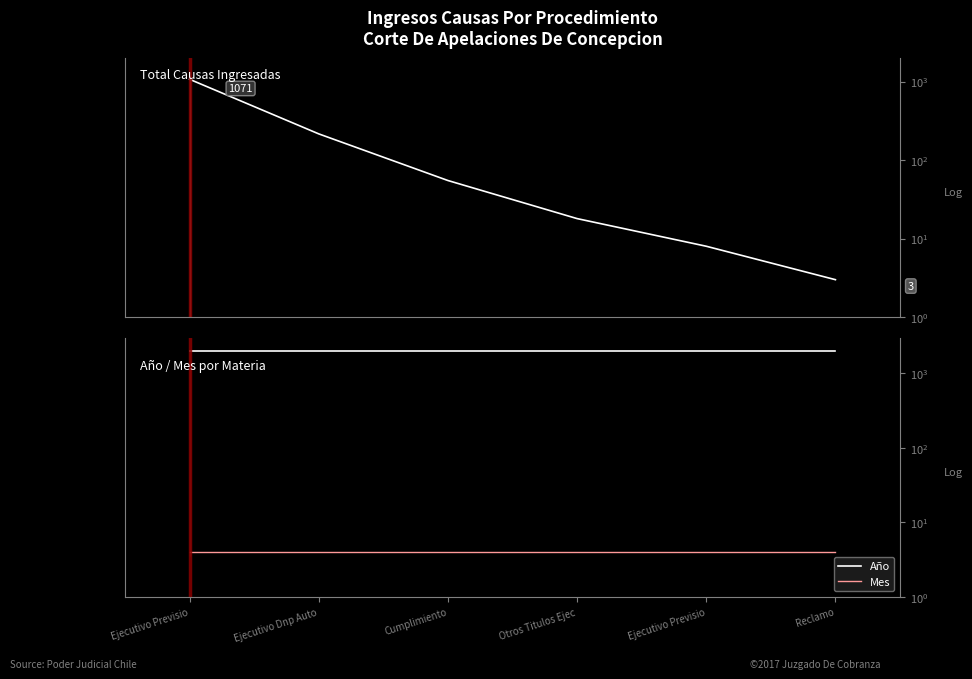

List the series in order of their peak value, highest first.

Año, Total (Causas), Mes